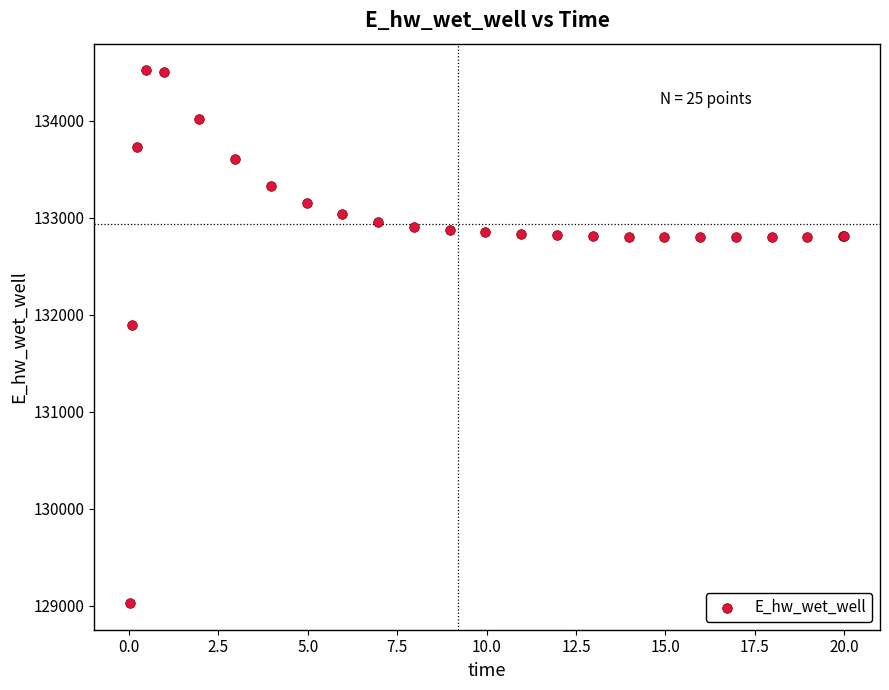

What Y value in the scatter plot is closest to 131774?

131893.2